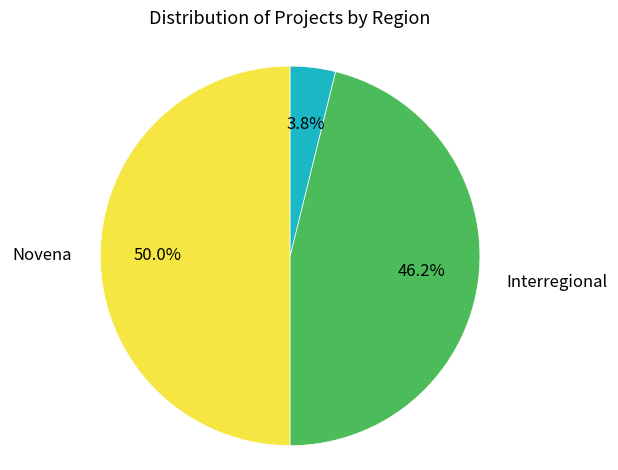

How many segments does this pie chart have?

3